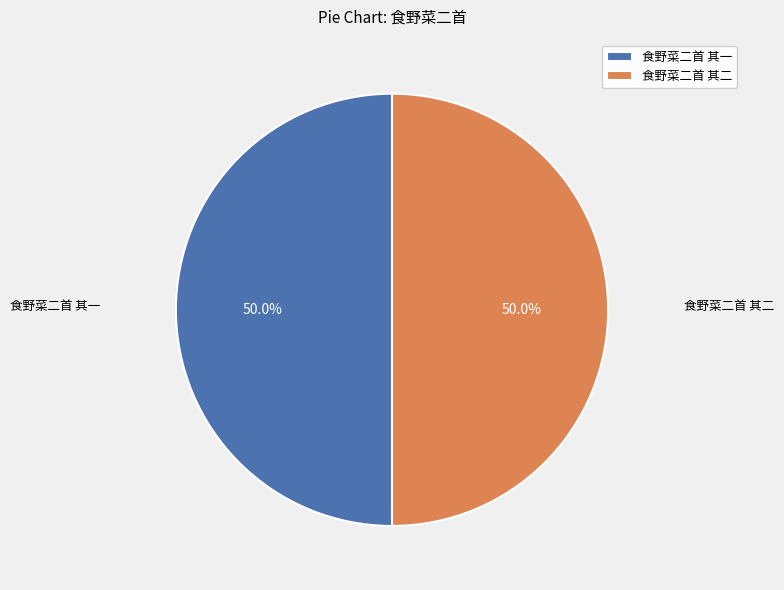

What is the ratio of the value at 食野菜二首 其二 to the value at 食野菜二首 其一?

1.0